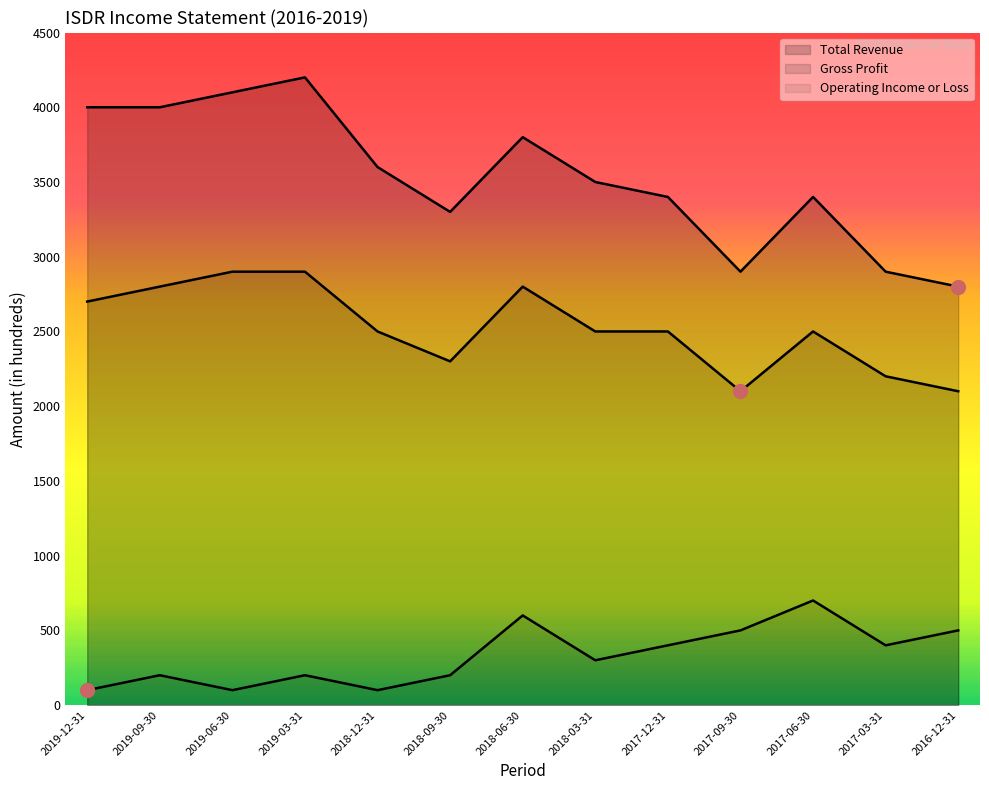

Rank the series at 2018-12-31 from lowest to highest value.

Operating Income or Loss, Gross Profit, Total Revenue